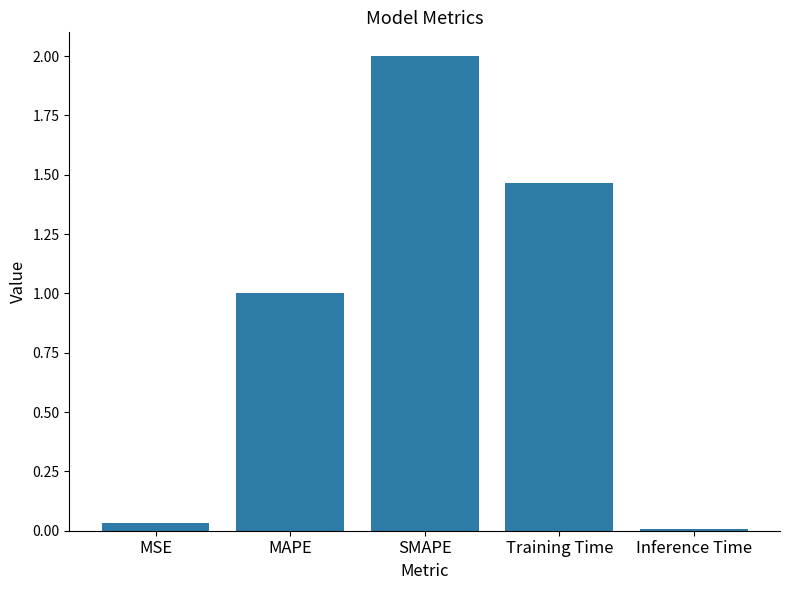

Where is the data nearest to the value 1?

MAPE